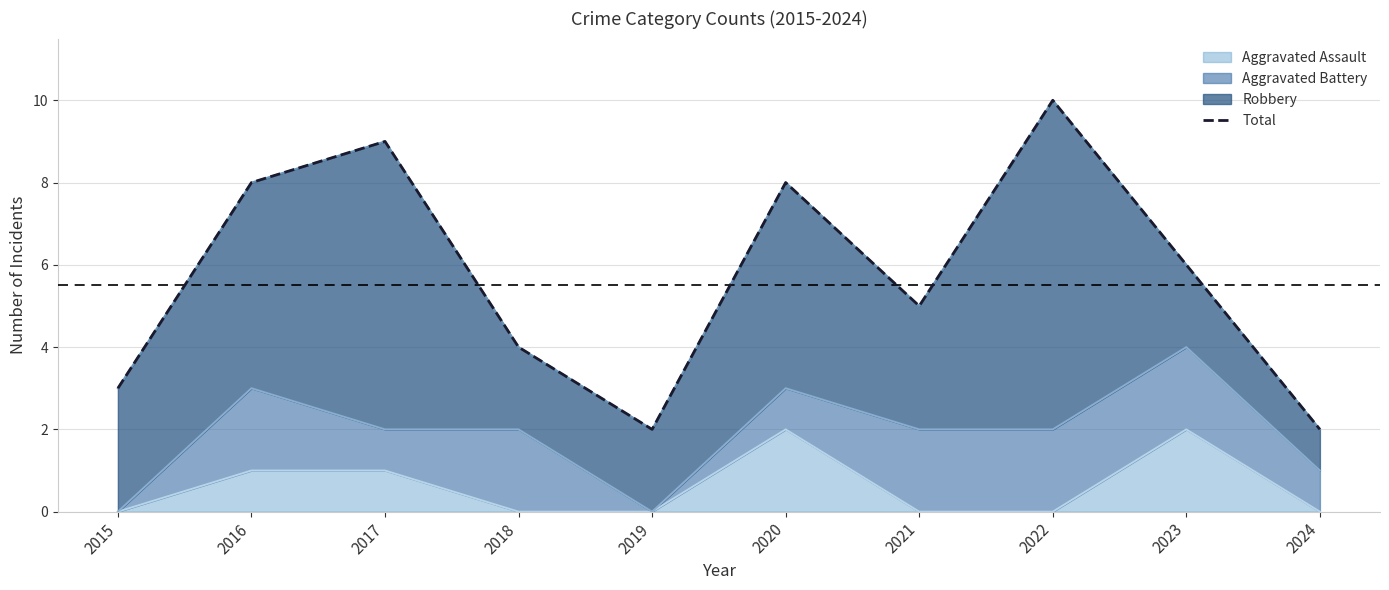

Does the chart have visible grid lines?

Yes